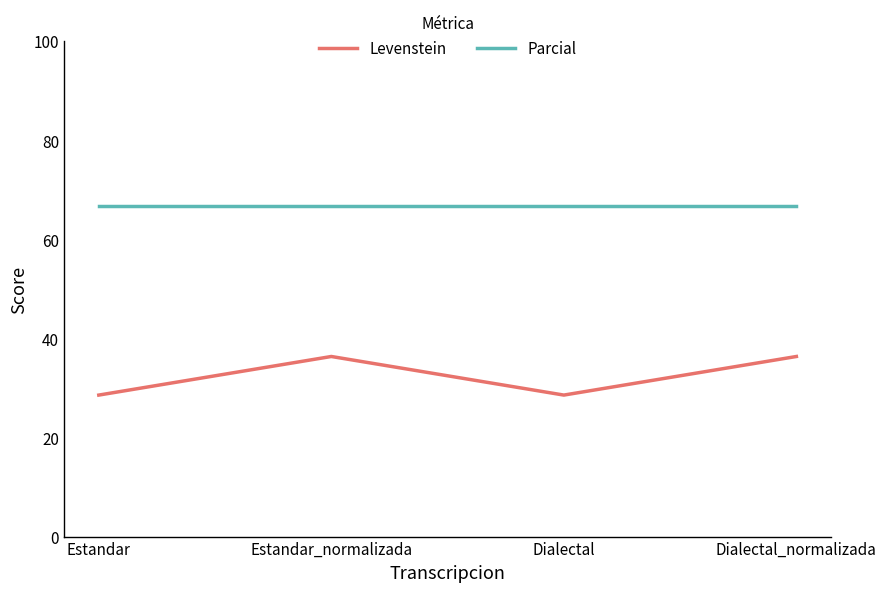

What position from the left is Dialectal_normalizada?

4